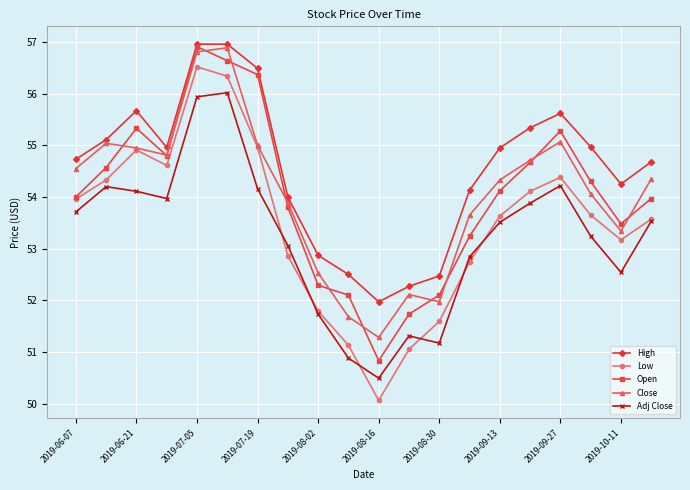

Which series has the widest spread of values?

Low